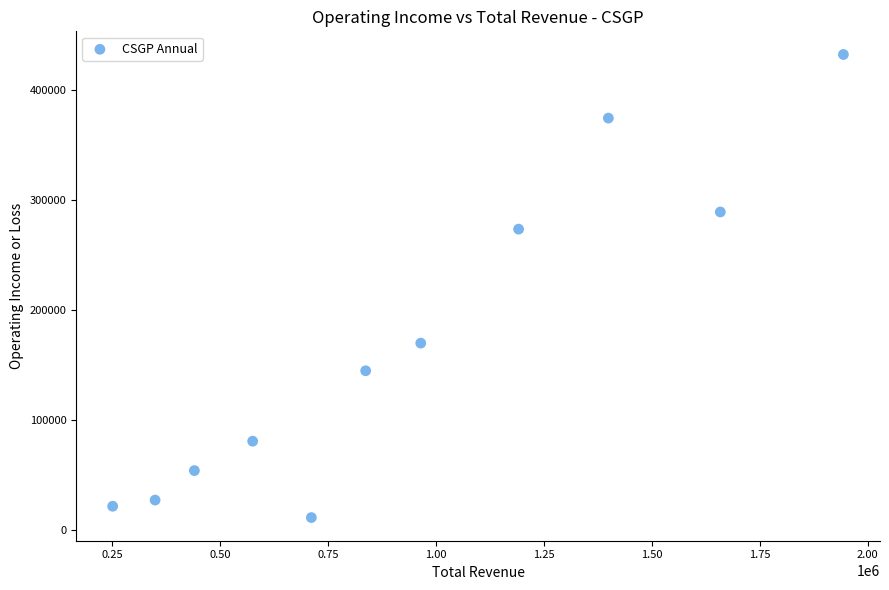

What is the average X value?

938873